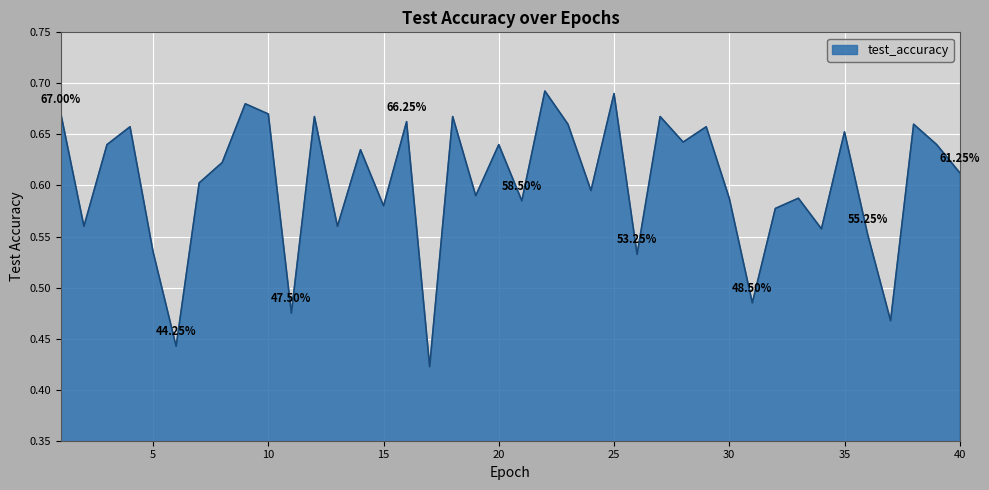

What is the difference between the maximum and minimum values?

0.3